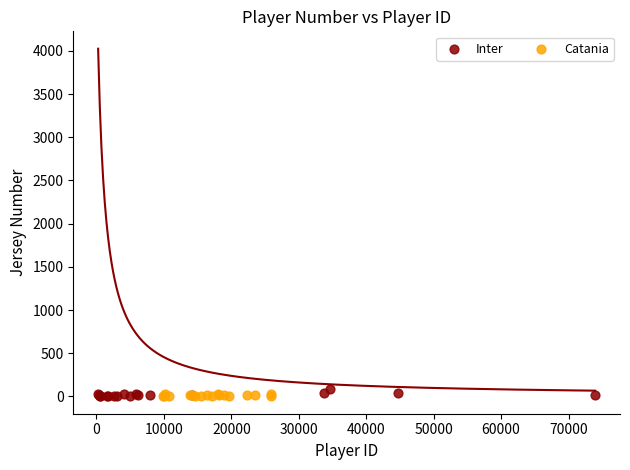

Which series has the widest spread of Y values?

Inter